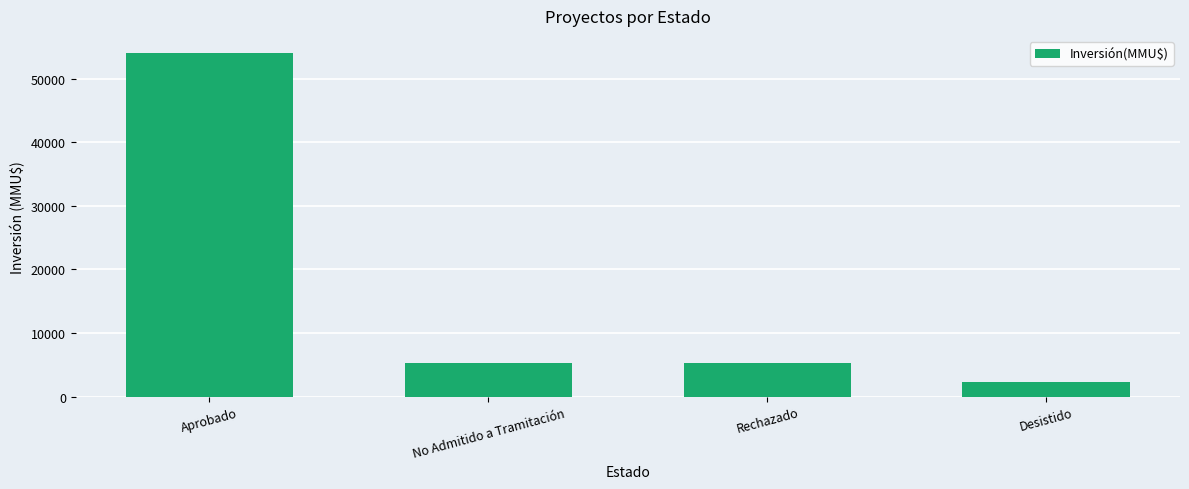

At which label does the data first exceed 5300?

Aprobado